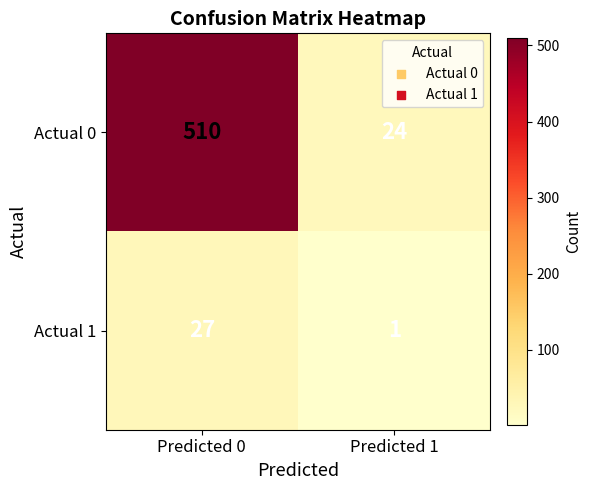

Which category has the lowest value across all series?

Predicted 1